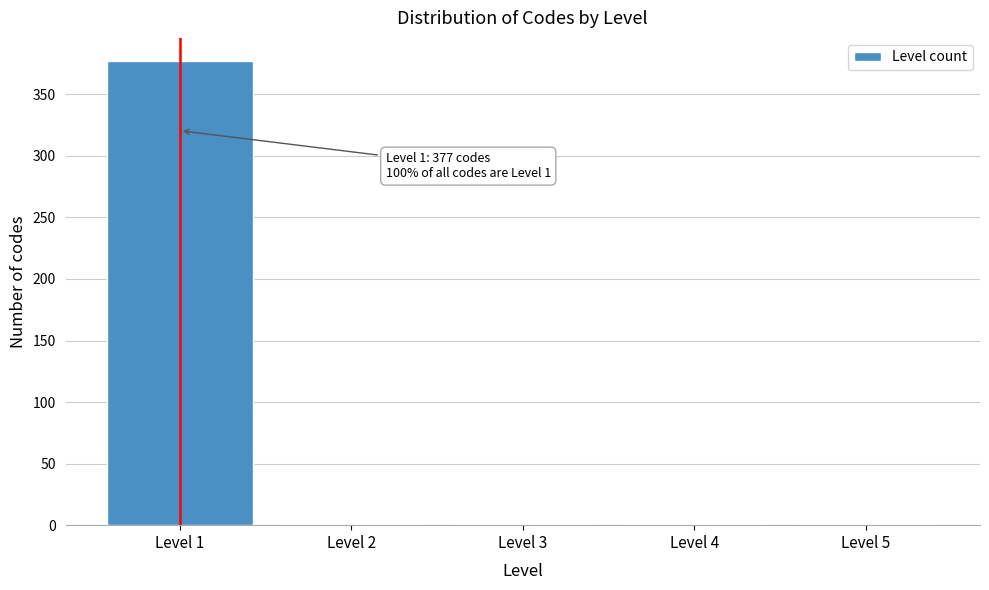

Over which range of the x-axis is the bar tallest?

0.5 to 1.5